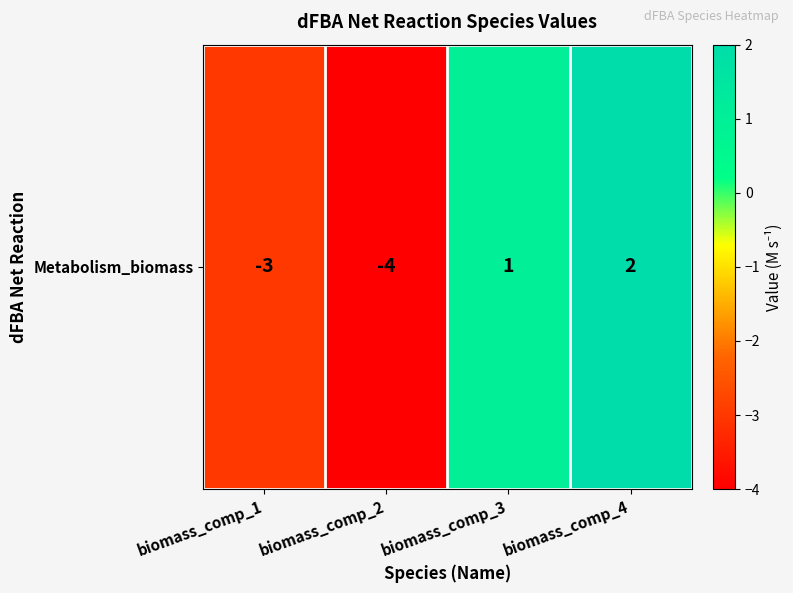

Is it true that the value at biomass_comp_2 is -6?

False